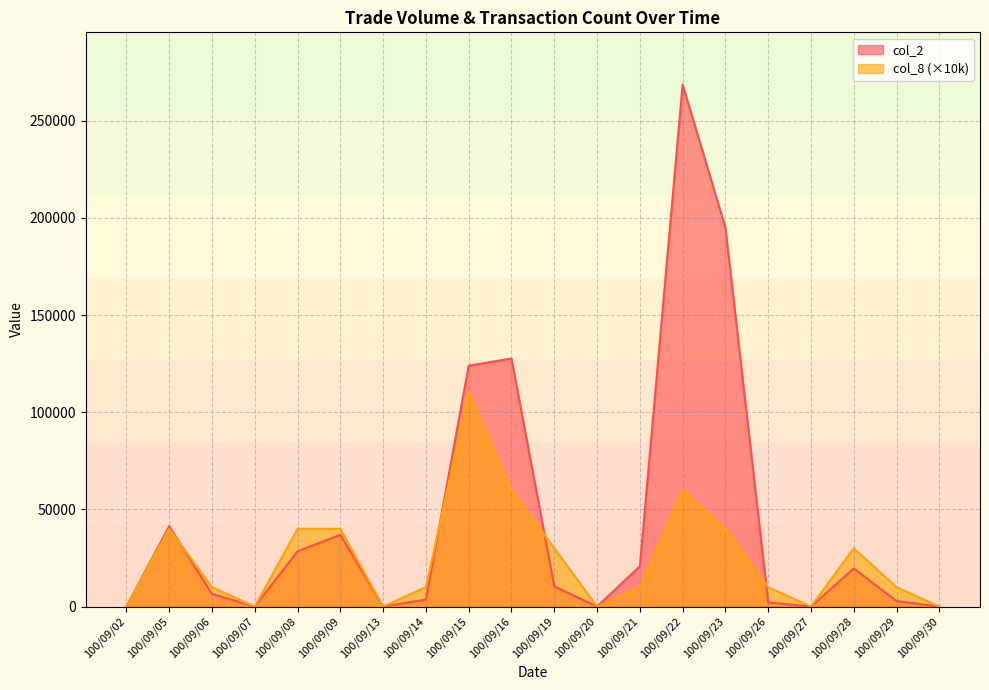

What is the value of the col_2 point at the 13th from the left?

20700